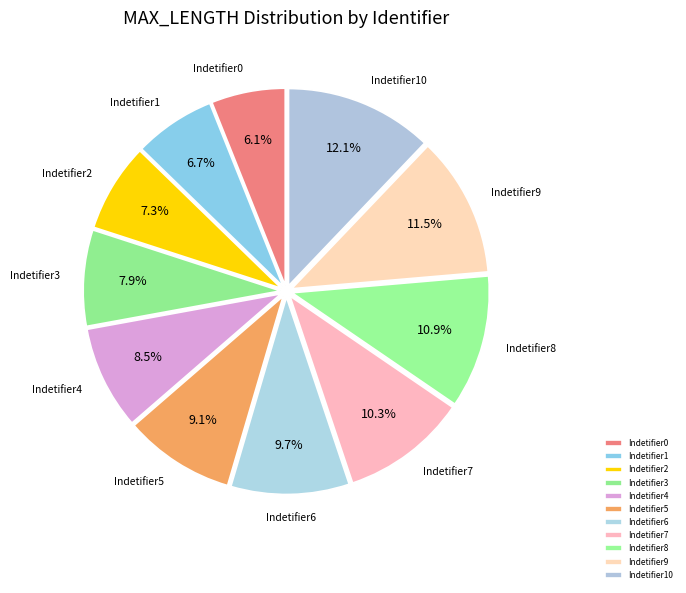

Between Indetifier8 and Indetifier1, which is larger?

Indetifier8